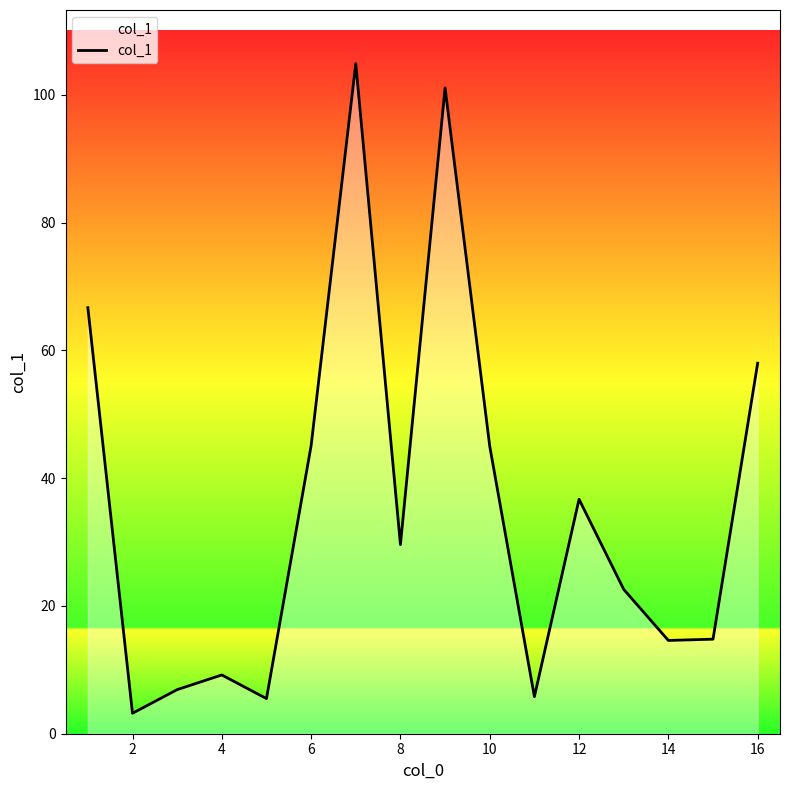

What is the greatest value displayed?

104.9